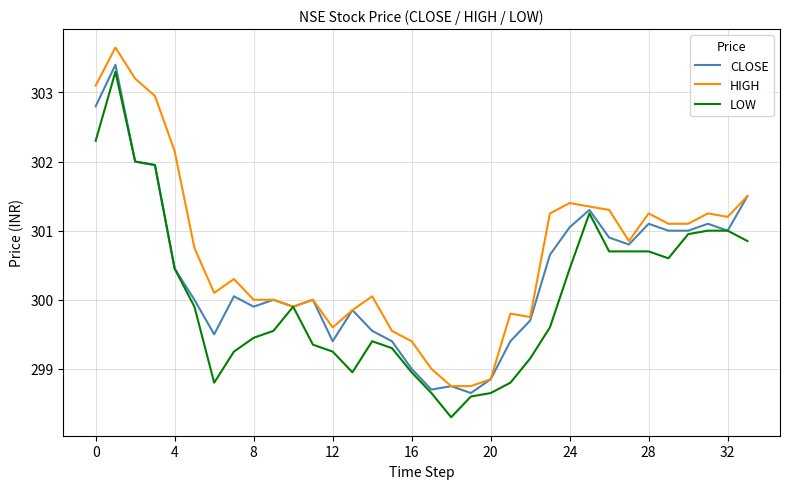

What is the maximum value for LOW?

303.3